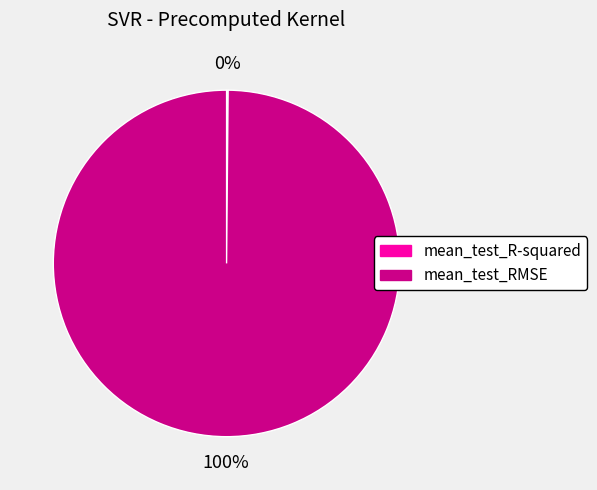

What percentage is the mean_test_RMSE slice, to the nearest percent?

100%